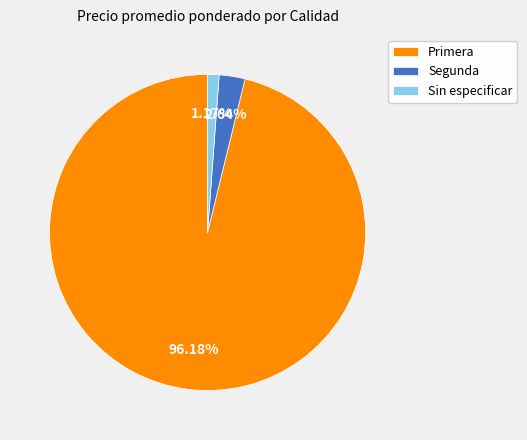

Is it true that Segunda is 36% of the pie?

False